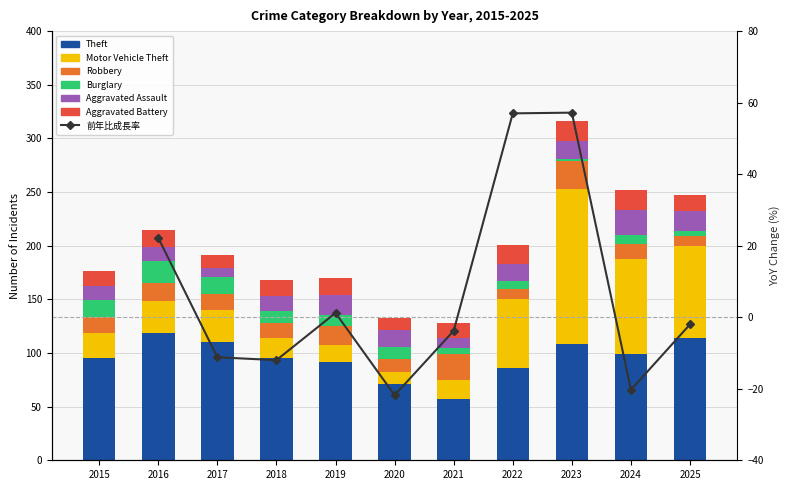

What is the approximate value of Aggravated Assault at 2019, to the nearest 10?

20